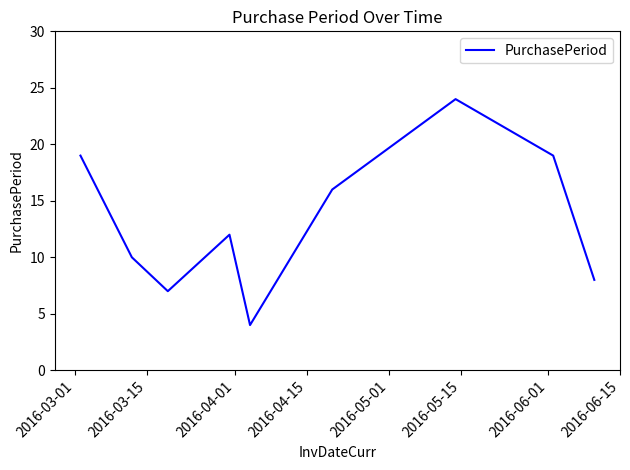

Reading left to right, extract all data points from this chart.

19	10	7	12	4	16	24	19	8